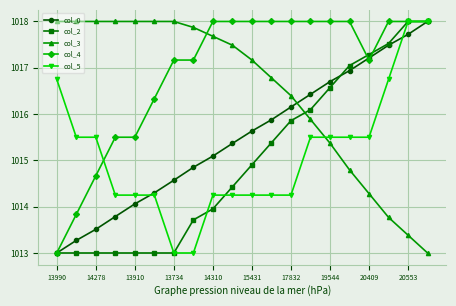

What is the value of the col_0 point at the 11th from the left?

1015.6